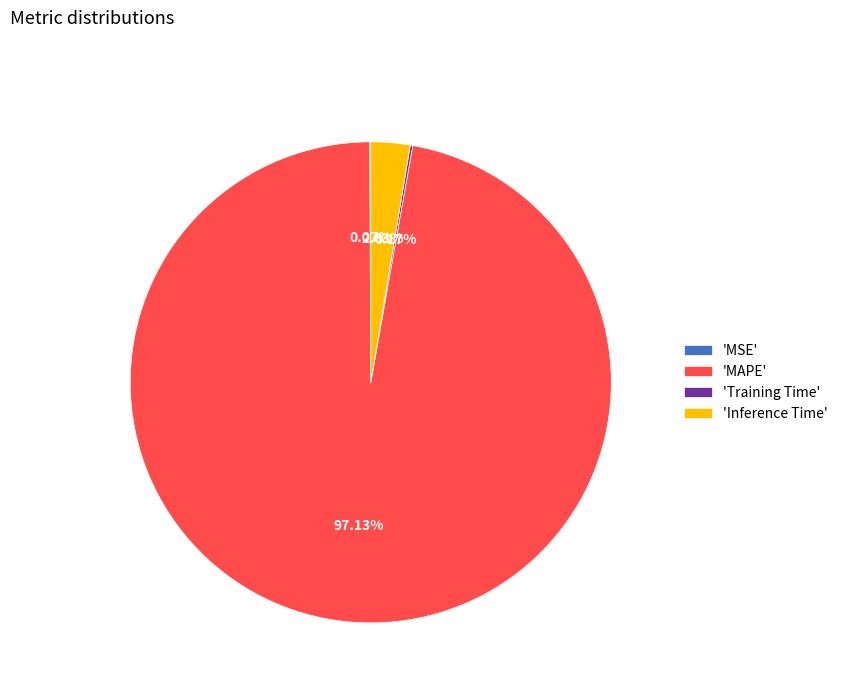

Which category has the biggest portion of the pie?

'MAPE'